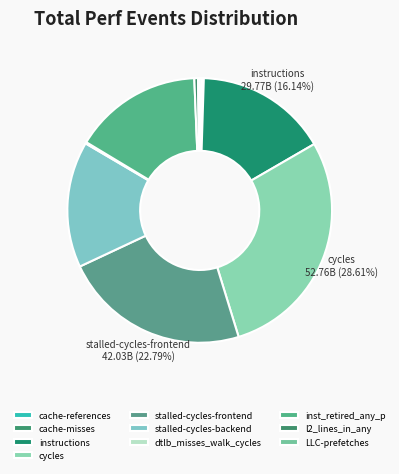

Combined, do cache-misses and cycles account for over 50%?

No